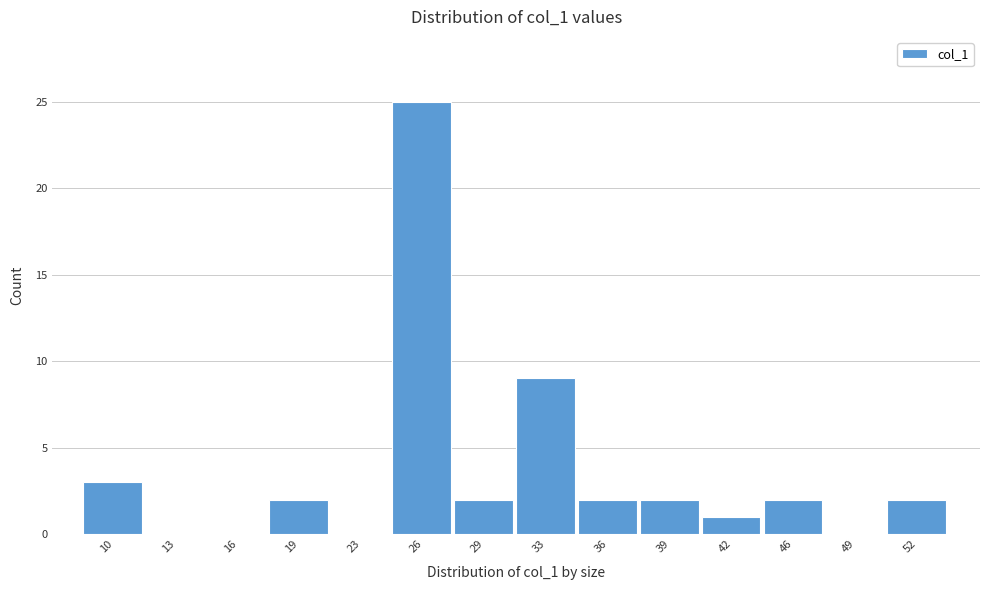

Reading left to right, list all the values displayed in this chart.

10=3	13=0	16=0	19=2	23=0	26=25	29=2	33=9	36=2	39=2	42=1	46=2	49=0	52=2